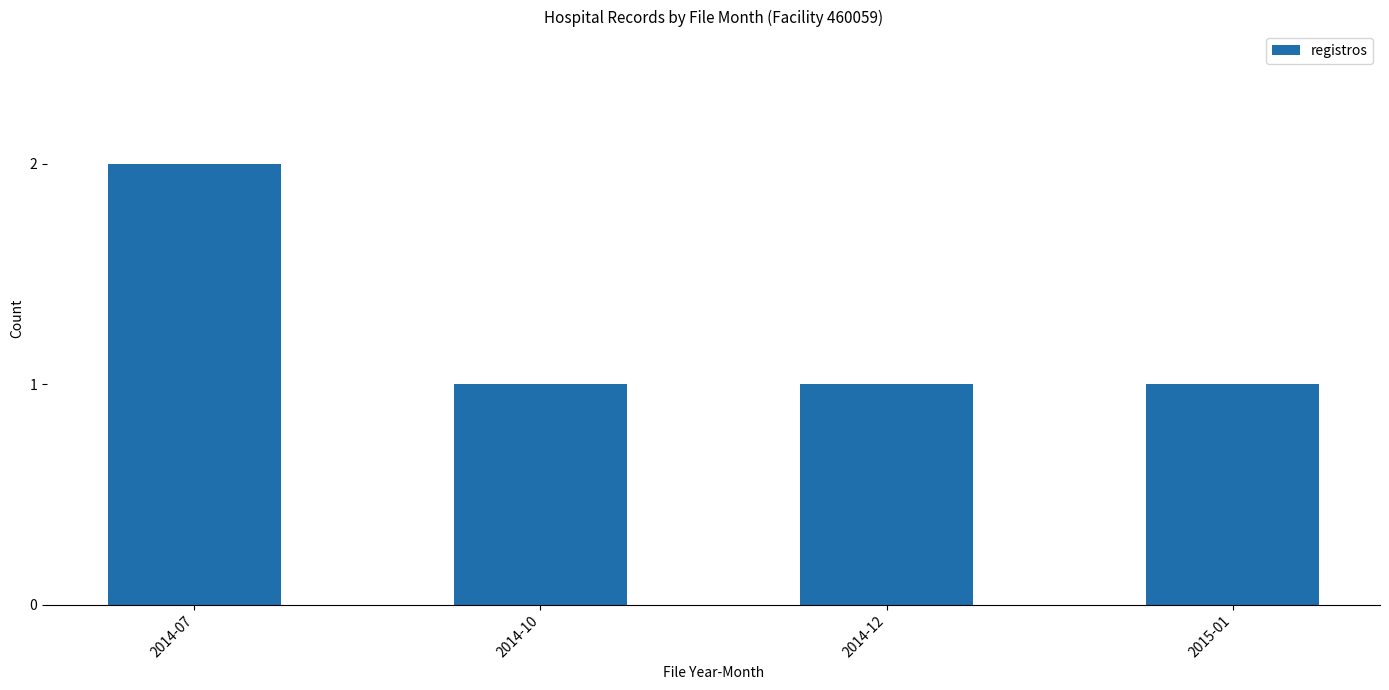

Reading left to right, what are all the values shown in this chart?

2014-07=2	2014-10=1	2014-12=1	2015-01=1